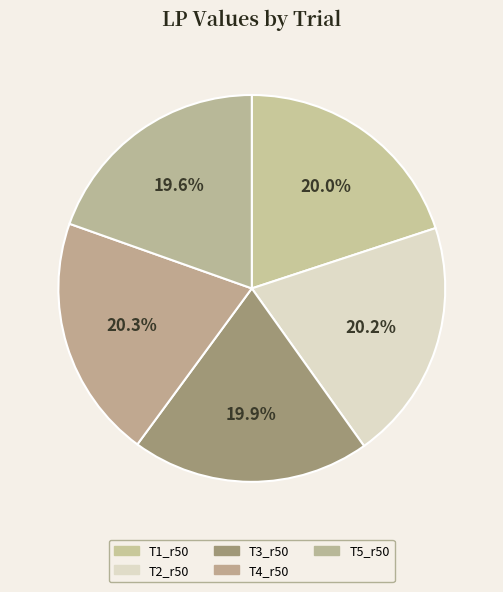

To the nearest percent, what is the difference between the largest and smallest slice percentages?

1%